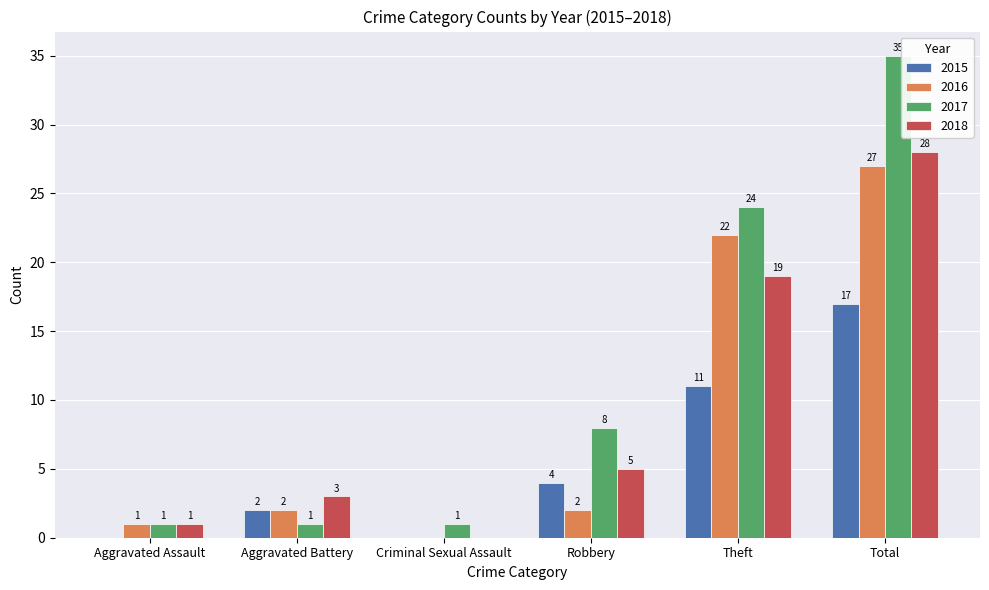

Which series has the largest total across all categories?

2017